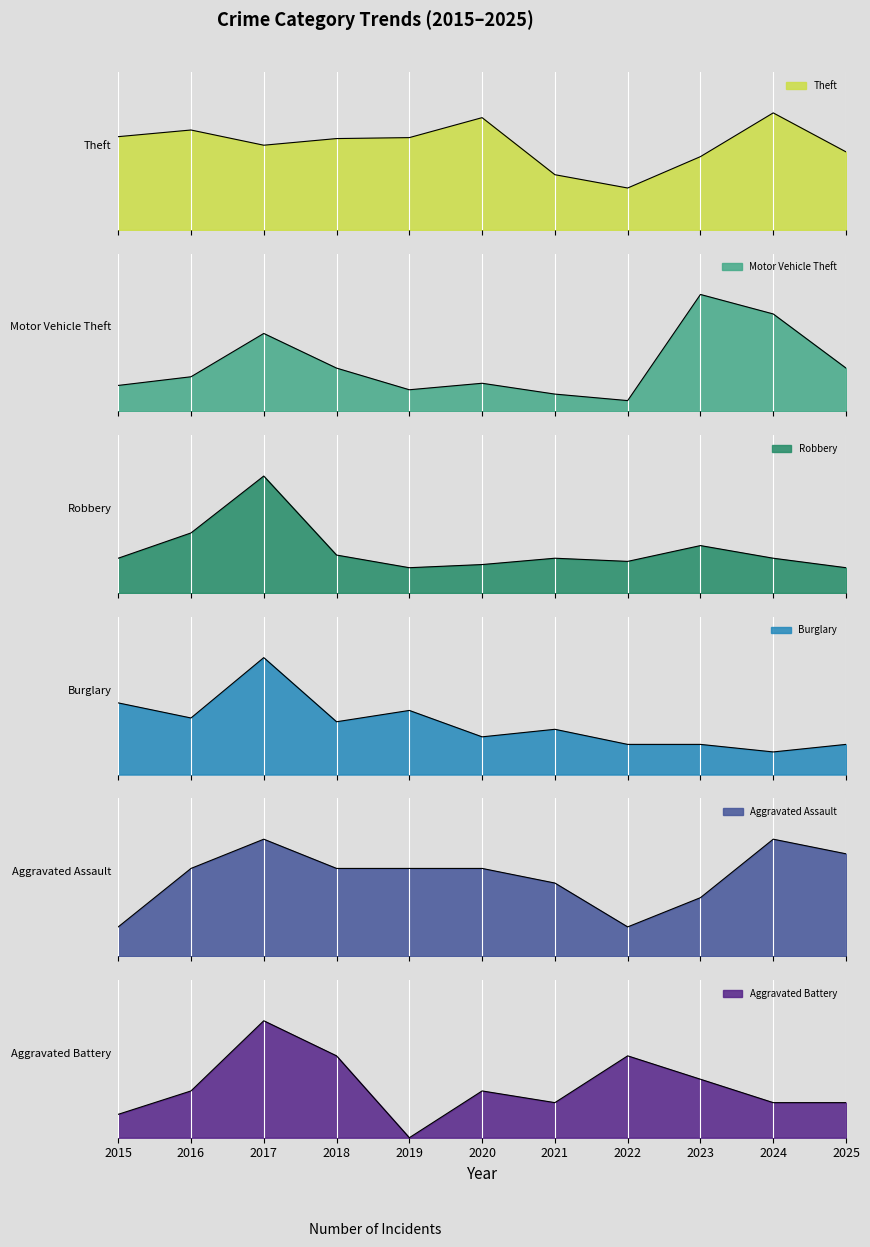

Reading left to right, extract all data points from this chart.

Theft: 2015=98	2016=105	2017=89	2018=96	2019=97	2020=118	2021=58	2022=44	2023=77	2024=123	2025=82
Motor Vehicle Theft: 2015=12	2016=16	2017=36	2018=20	2019=10	2020=13	2021=8	2022=5	2023=54	2024=45	2025=20
Robbery: 2015=11	2016=19	2017=37	2018=12	2019=8	2020=9	2021=11	2022=10	2023=15	2024=11	2025=8
Burglary: 2015=19	2016=15	2017=31	2018=14	2019=17	2020=10	2021=12	2022=8	2023=8	2024=6	2025=8
Aggravated Assault: 2015=2	2016=6	2017=8	2018=6	2019=6	2020=6	2021=5	2022=2	2023=4	2024=8	2025=7
Aggravated Battery: 2015=2	2016=4	2017=10	2018=7	2019=0	2020=4	2021=3	2022=7	2023=5	2024=3	2025=3